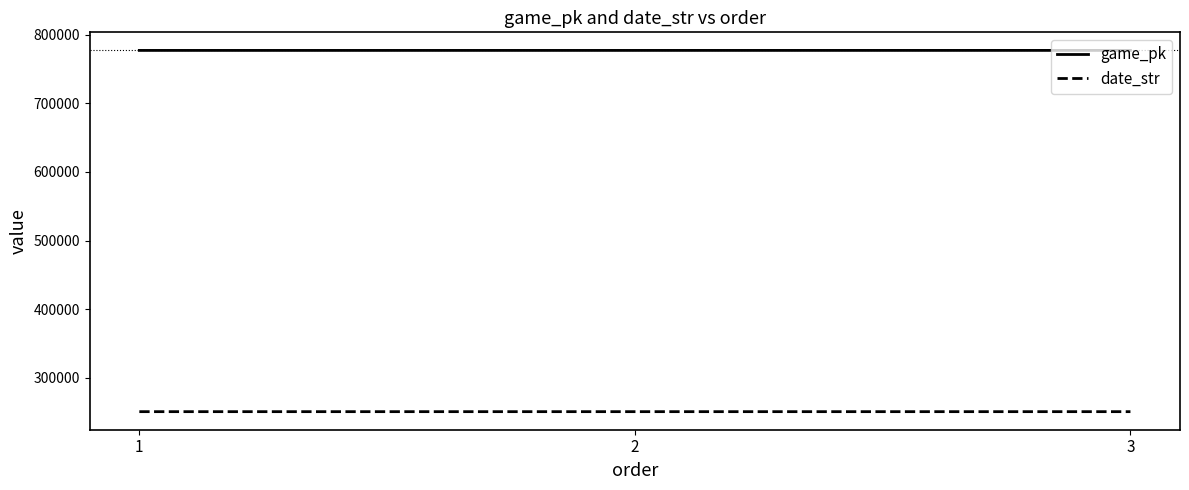

True or false: date_str has a value of 406336 at 3.

False